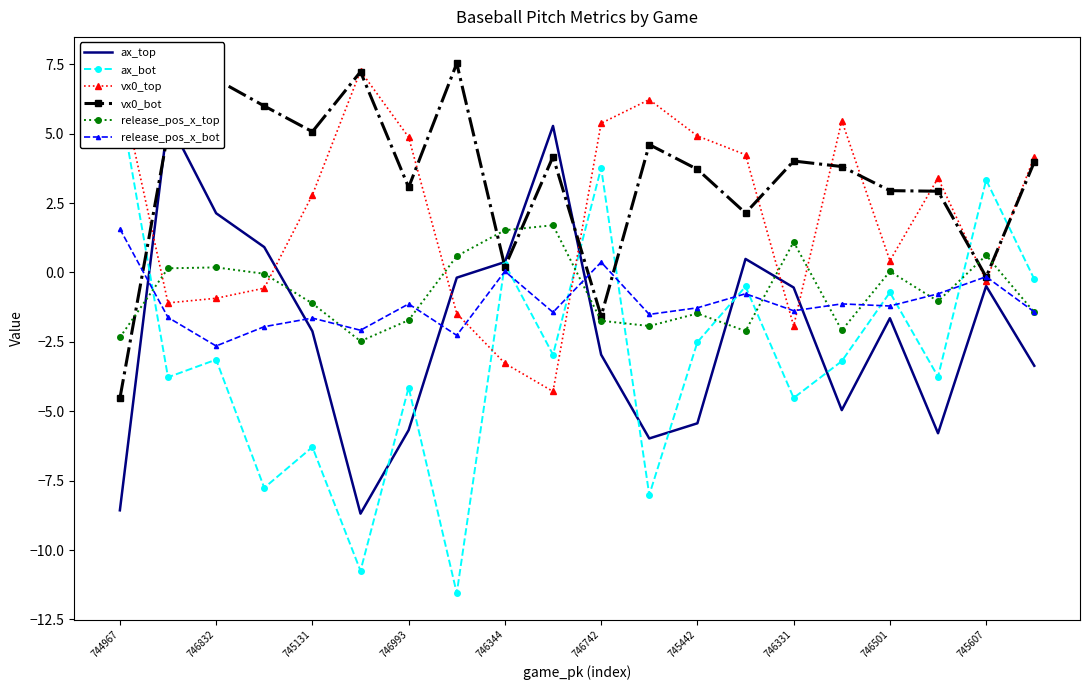

How many data points in ax_bot are less than -3?

11